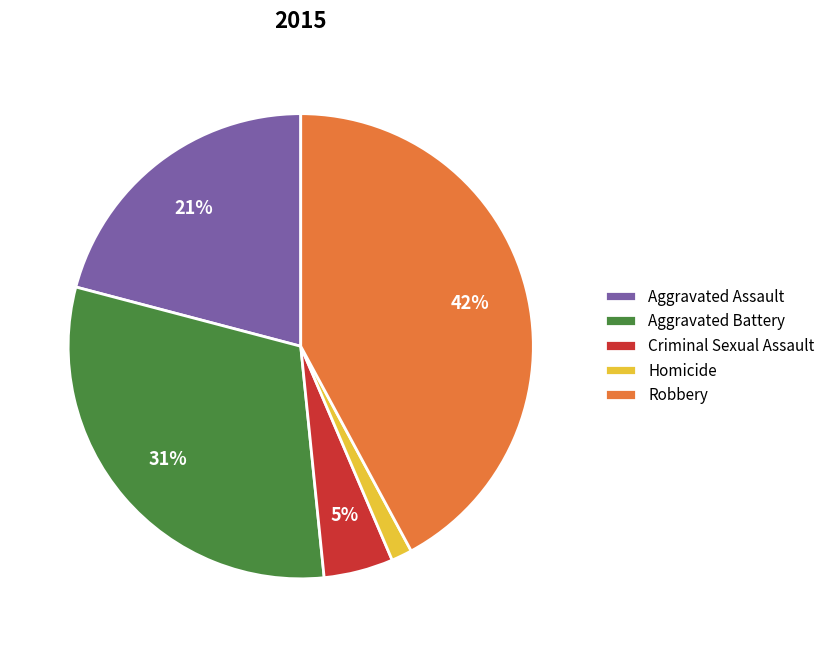

Combined, do Criminal Sexual Assault and Robbery account for over 50%?

No